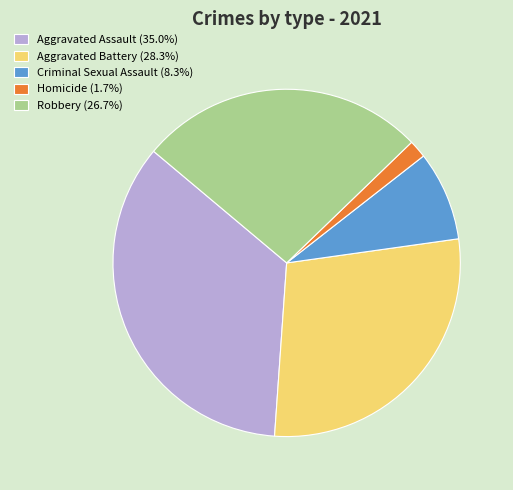

Is the sum of Homicide (1.7%) and Robbery (26.7%) greater than half?

No